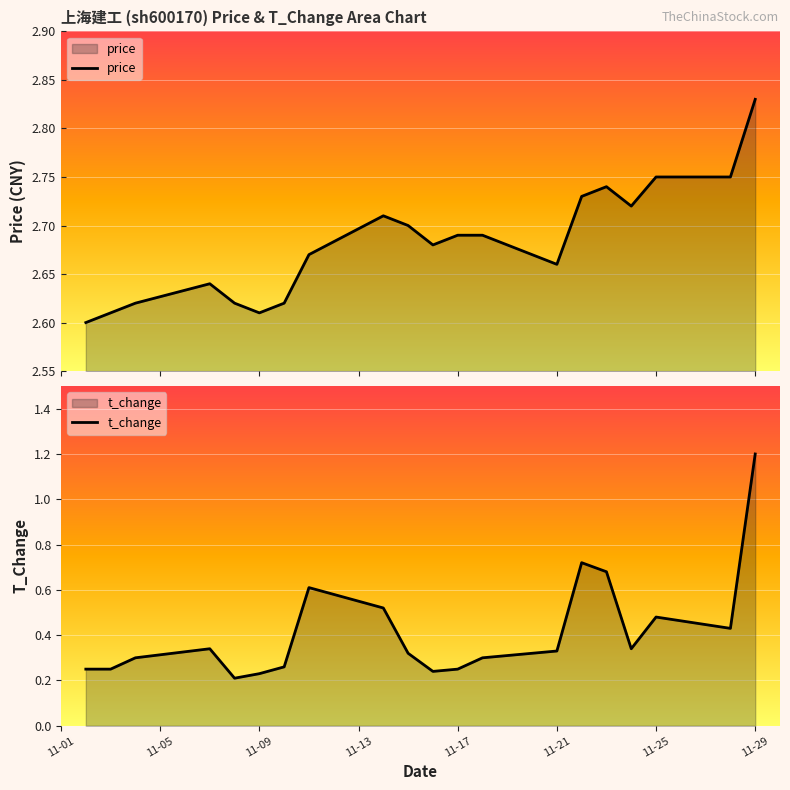

True or false: t_change has a value of 1.2 at 11-29.

True